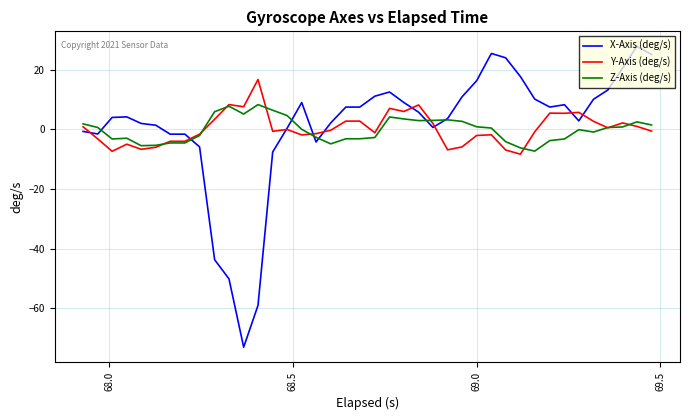

What is the greatest value displayed?

27.9